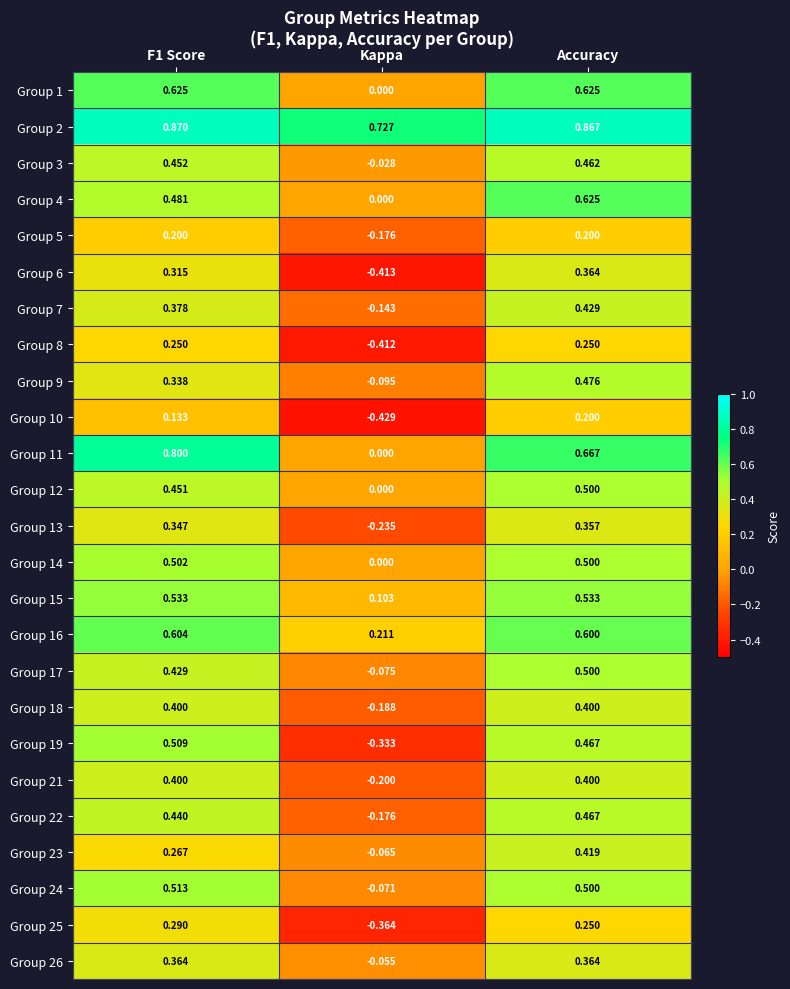

At which category does the chart reach its minimum across all series?

Kappa